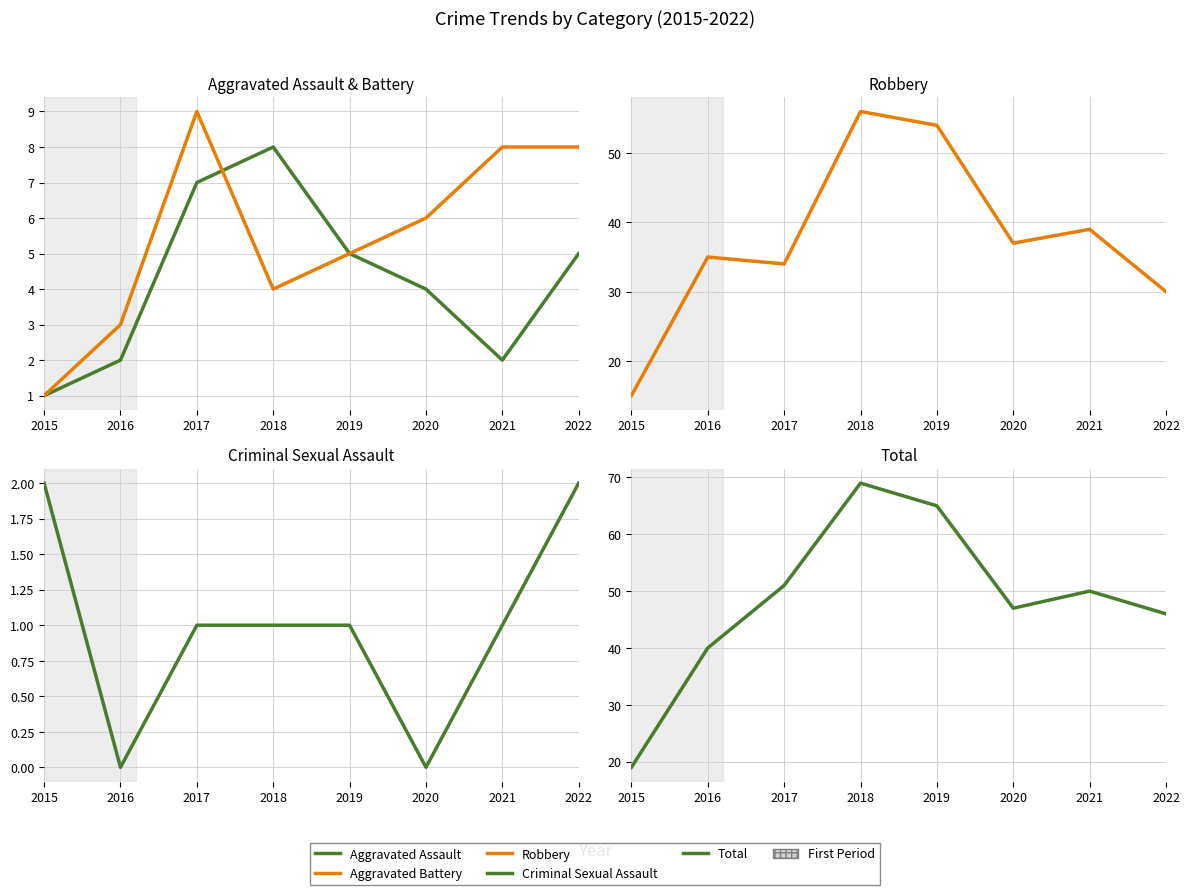

Is it true that Aggravated Assault equals 2 at 2017?

False